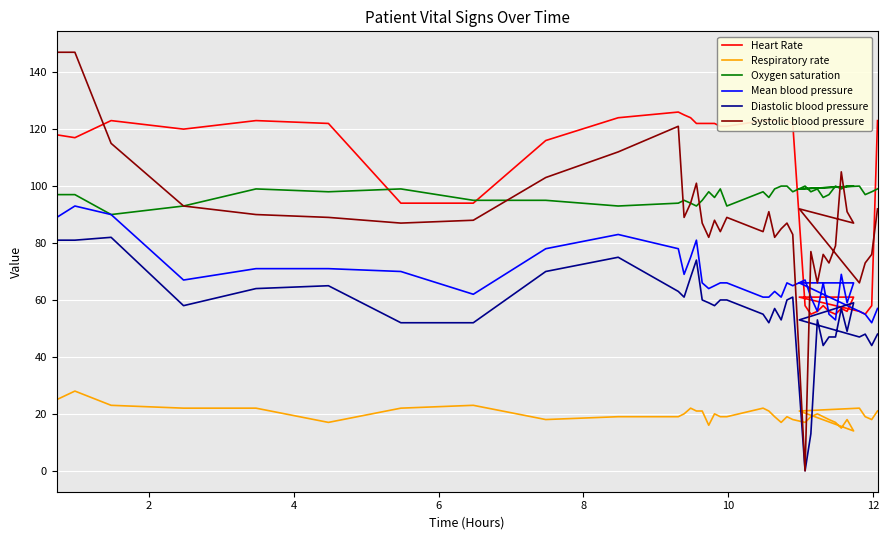

How many data points does each series have?

39